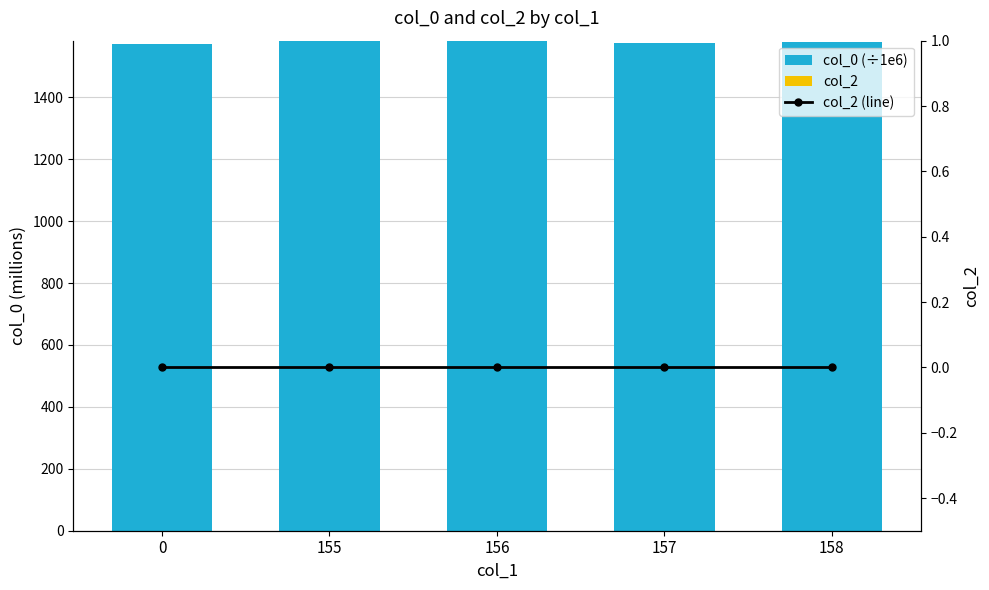

Which series has the largest total across all categories?

col_0 (÷1e6)